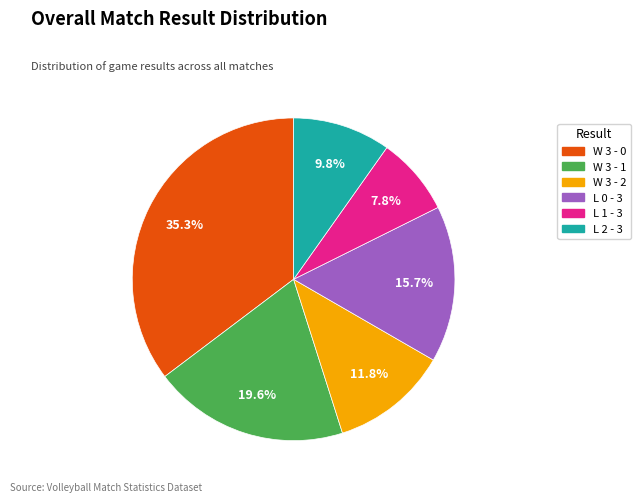

Which has a higher value, W 3 - 1 or W 3 - 2?

W 3 - 1